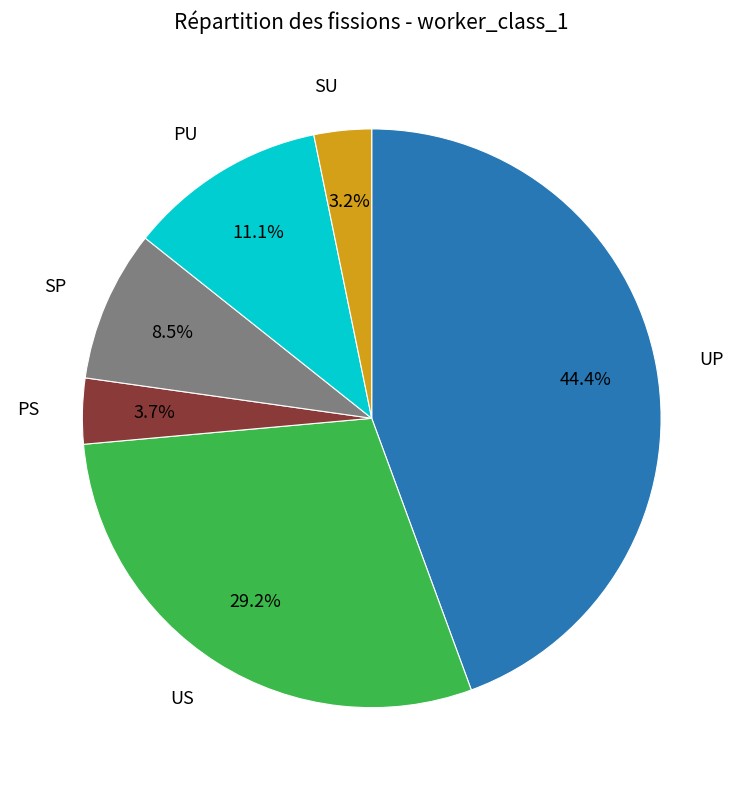

How many segments does this pie chart have?

6